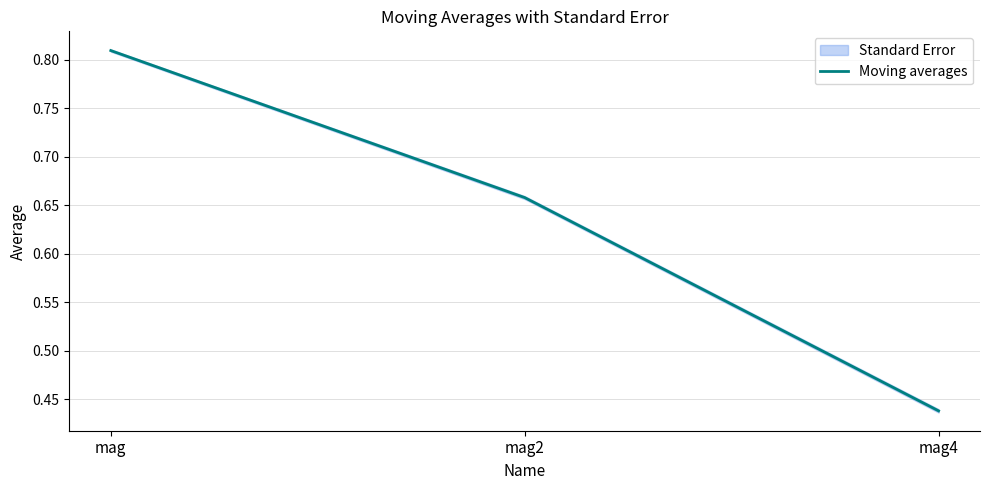

What is the difference between the second highest and minimum values?

0.2